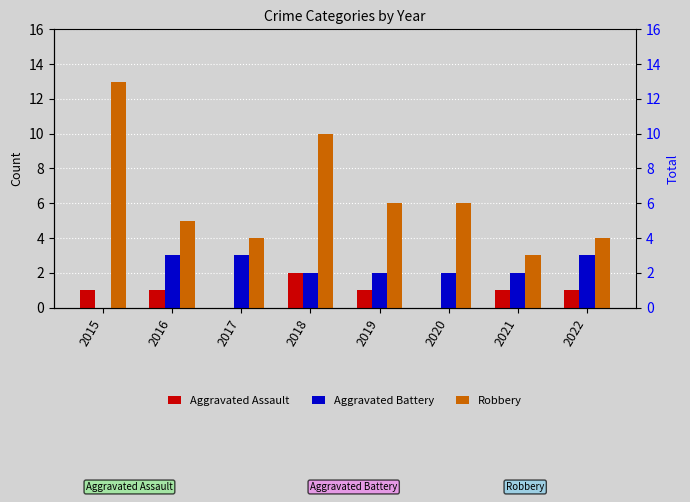

How many categories are shown in the chart?

8